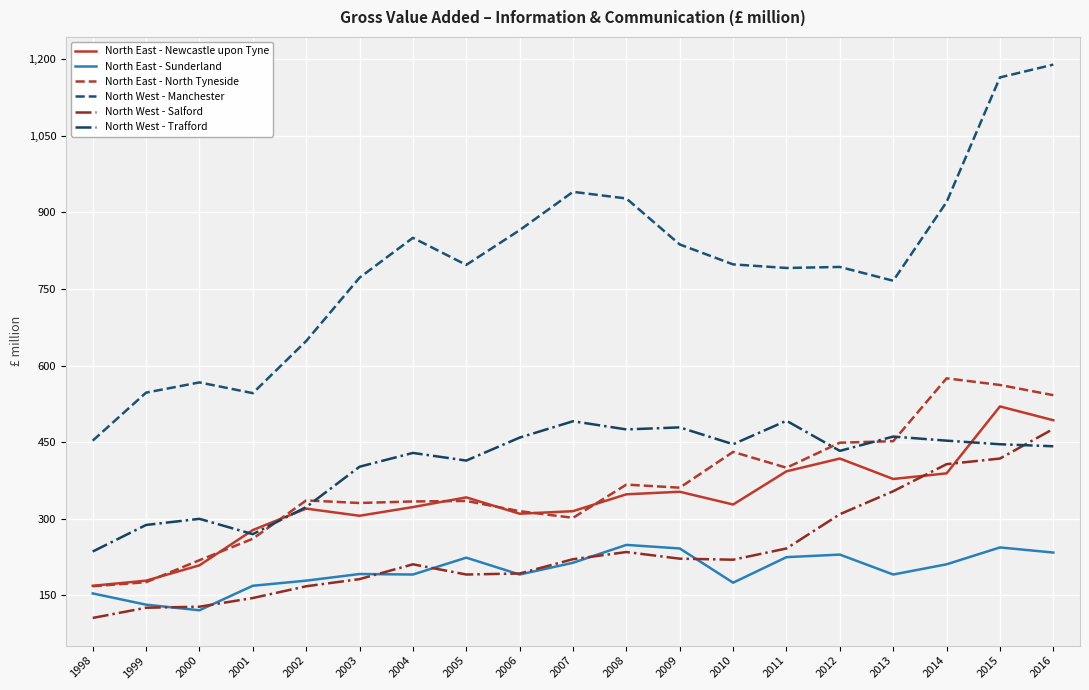

At which label does North East - North Tyneside reach its peak?

2014